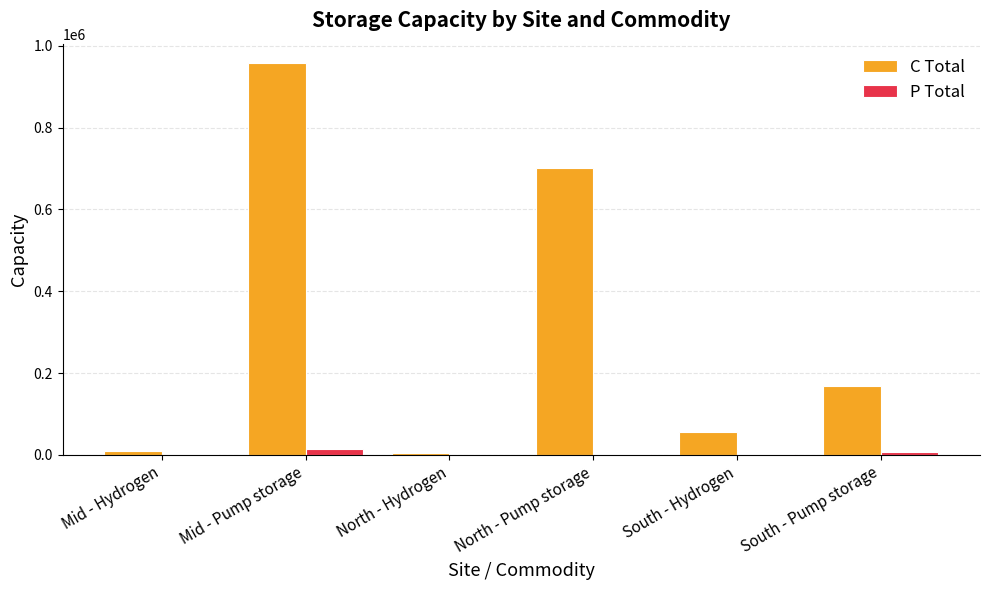

Which series changed the most between North - Pump storage and South - Pump storage?

C Total